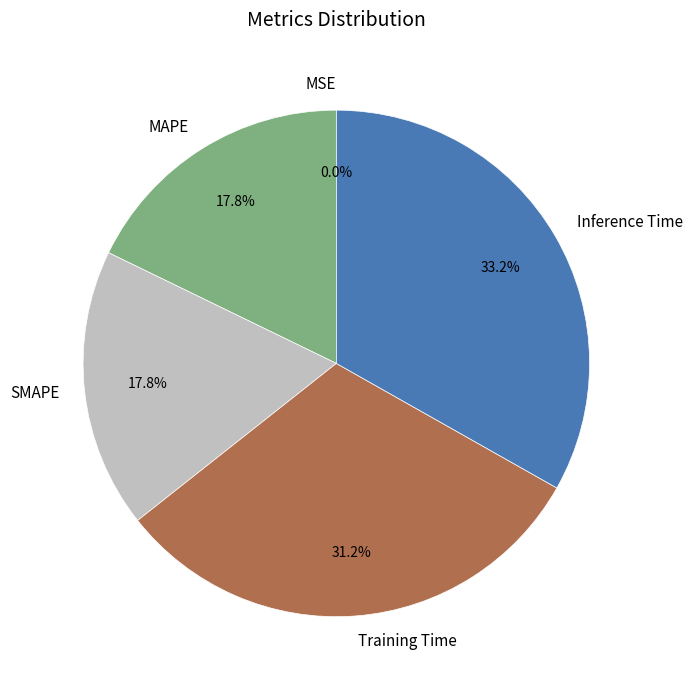

What percentage is NOT represented by Inference Time?

66.8%